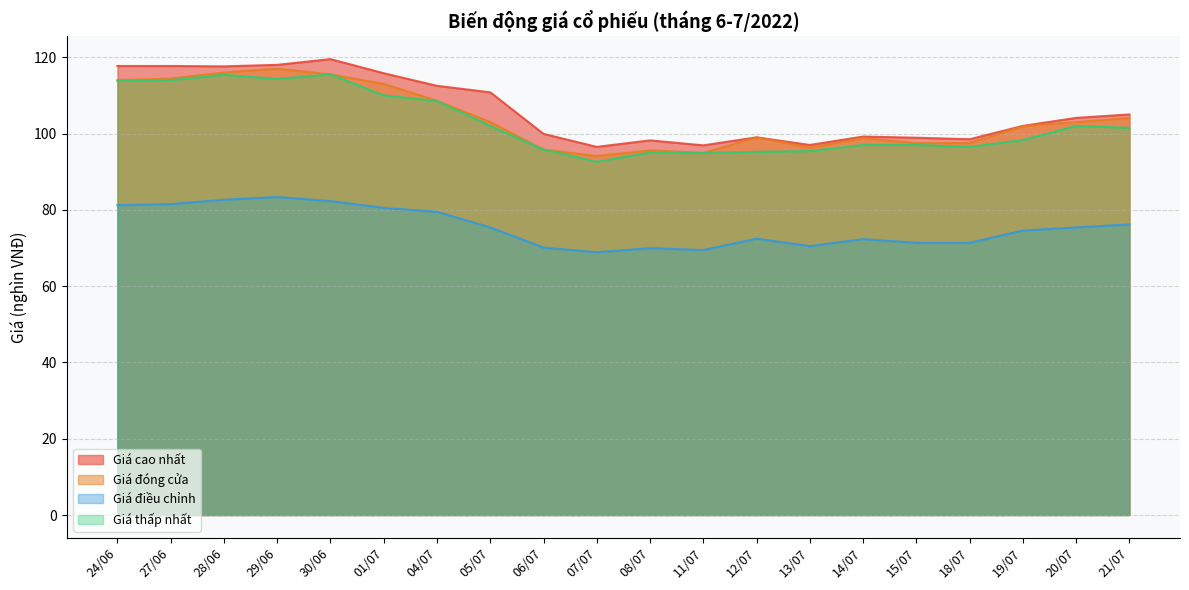

Where is Giá điều chỉnh nearest to the value 76?

21/07